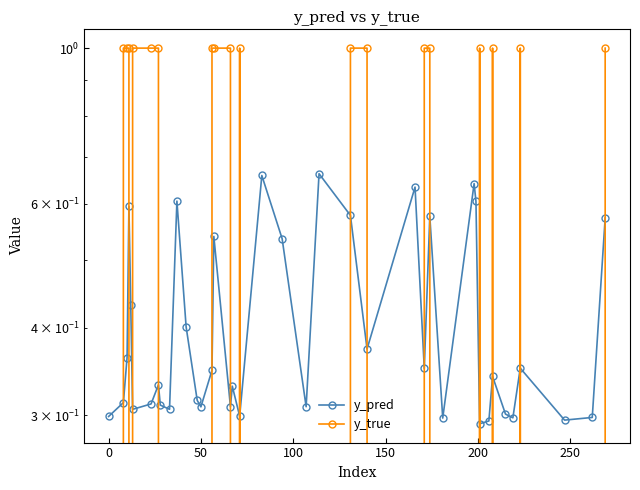

Count the y_true values in the range 0 to 1.

40